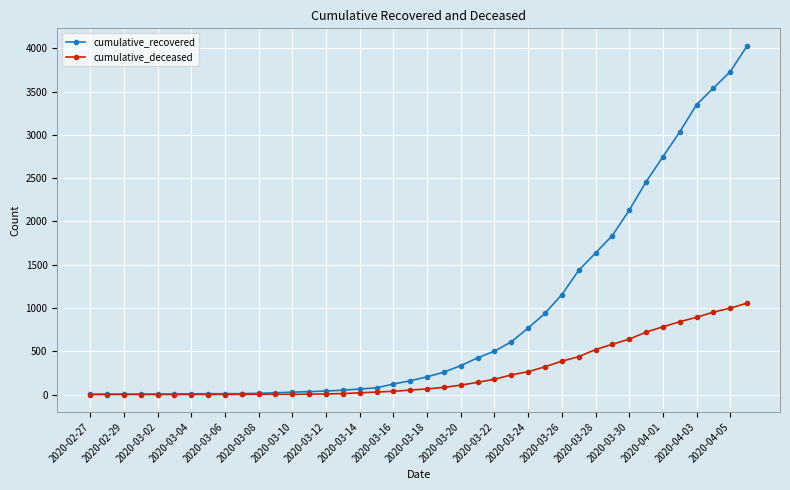

Which series has the largest range (max minus min)?

cumulative_recovered